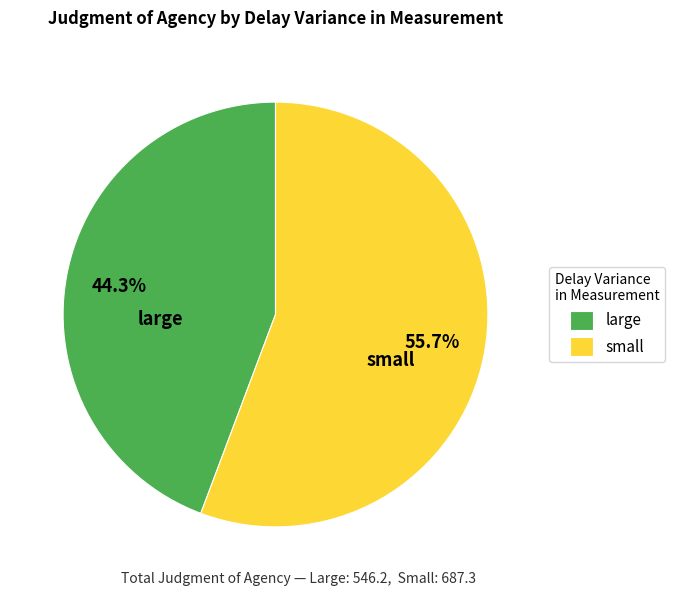

Does large represent more than half of the total?

No